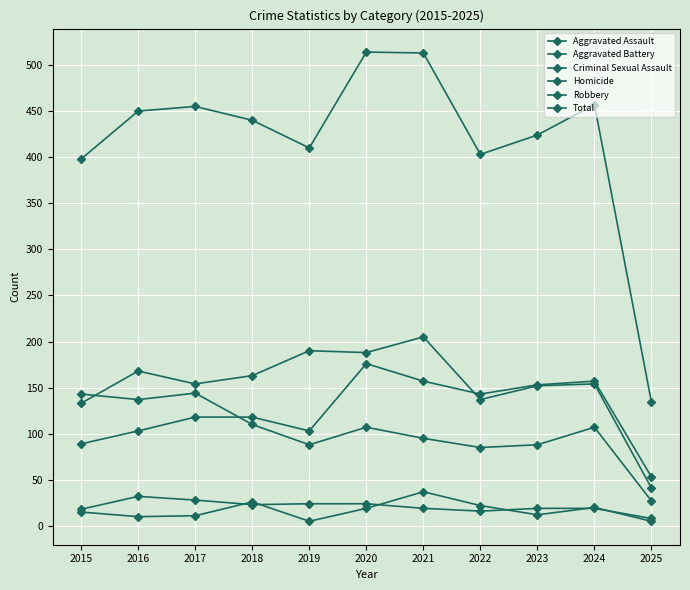

At which label does Aggravated Assault first exceed 118?

2020